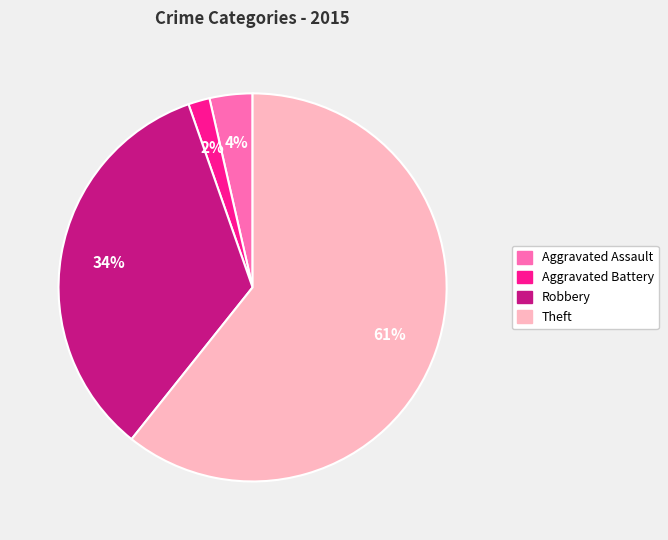

What is the ratio of the value at Aggravated Assault to the value at Robbery?

0.1